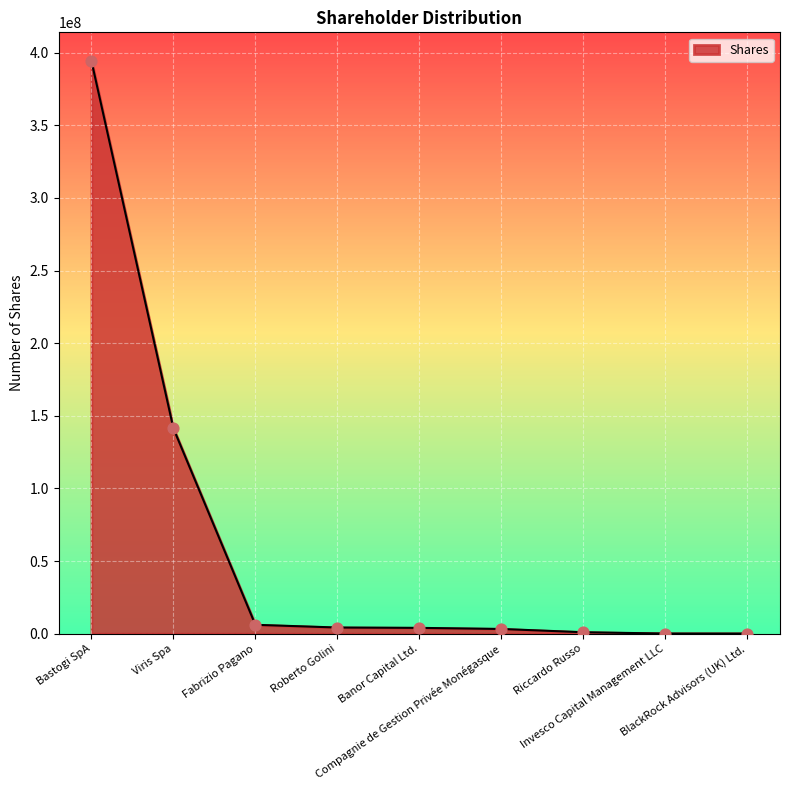

What is the maximum value shown in the chart?

394283625